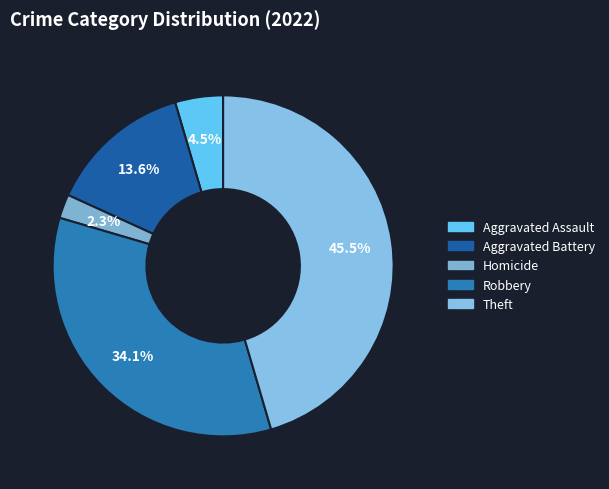

To the nearest percent, what is the difference between the largest and smallest slice percentages?

43%